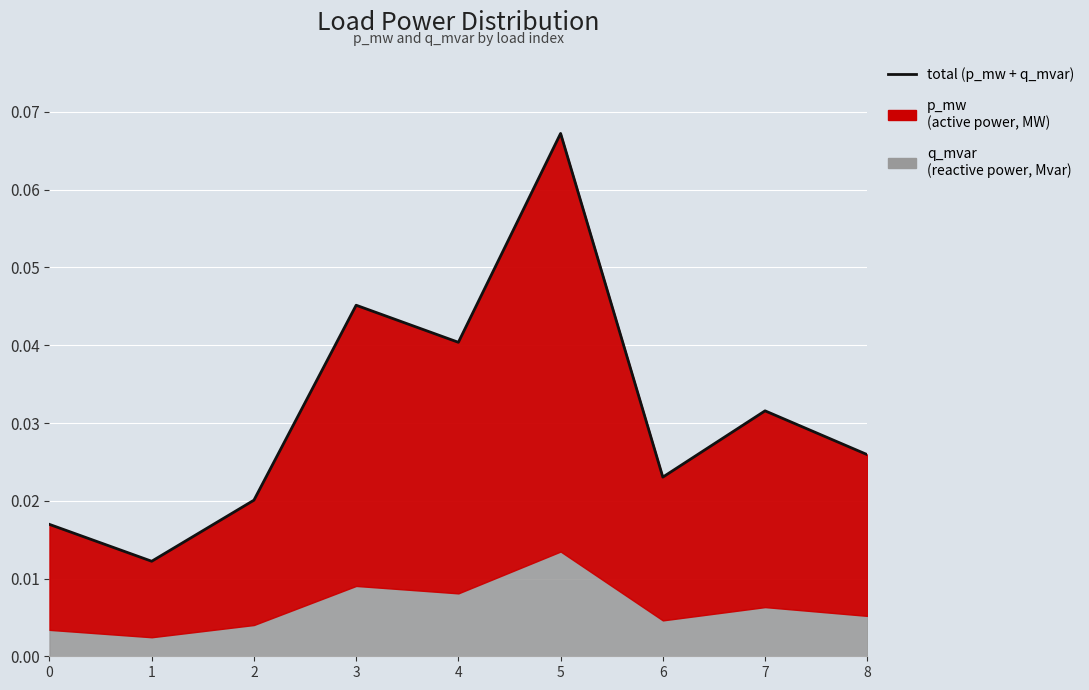

How many lines are shown in the chart?

1